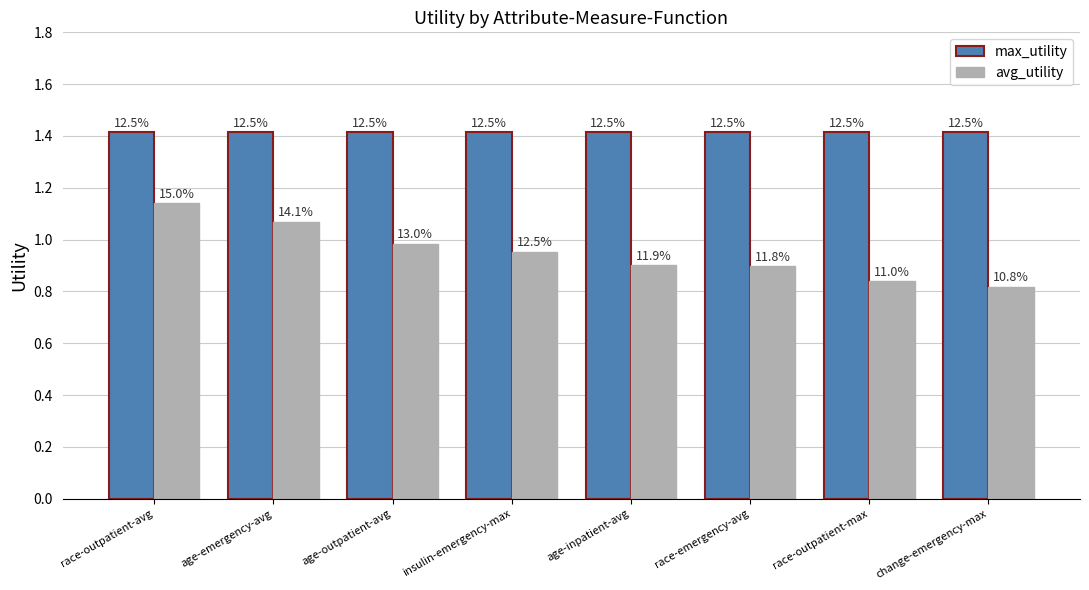

What are all the series names shown in the legend?

max_utility, avg_utility